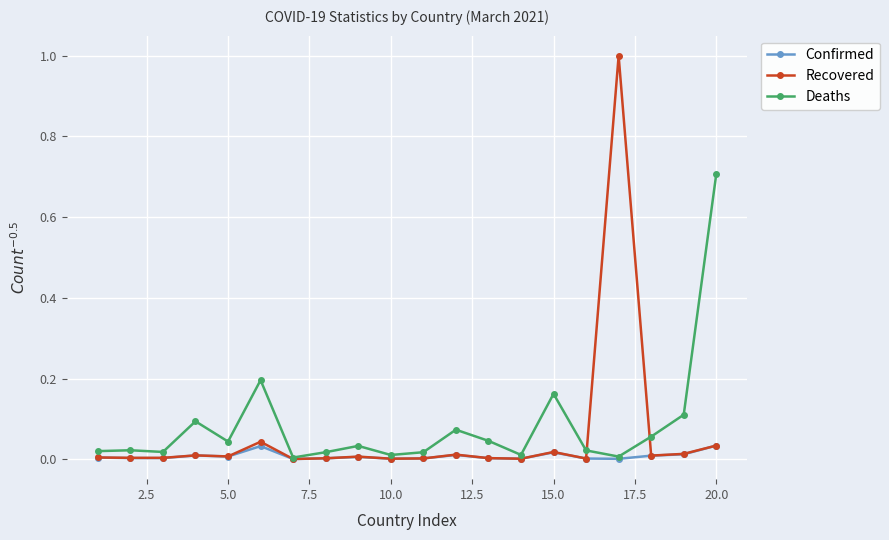

Which series has the largest range (max minus min)?

Recovered